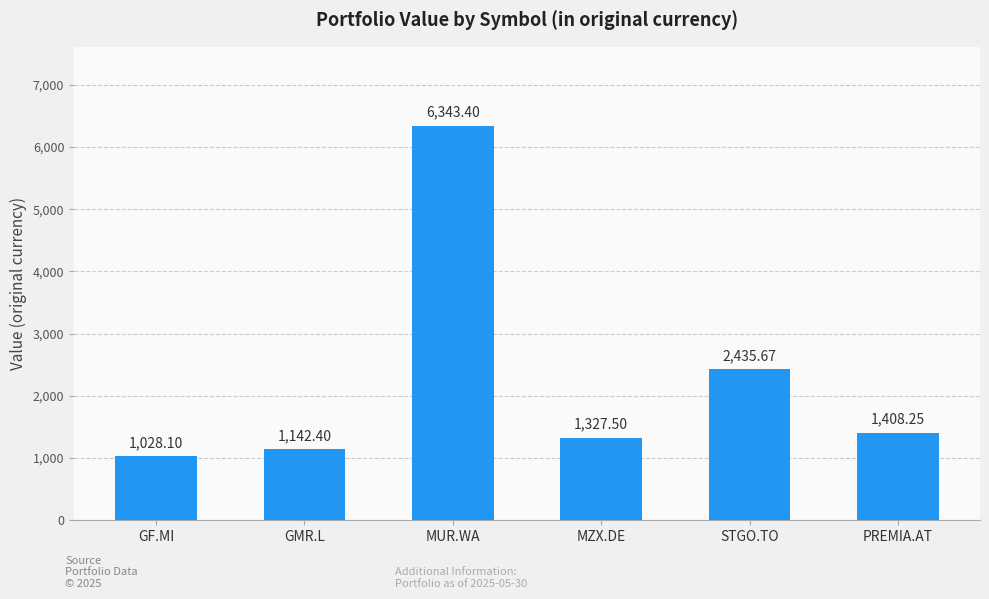

Where is the data nearest to the value 3685?

STGO.TO